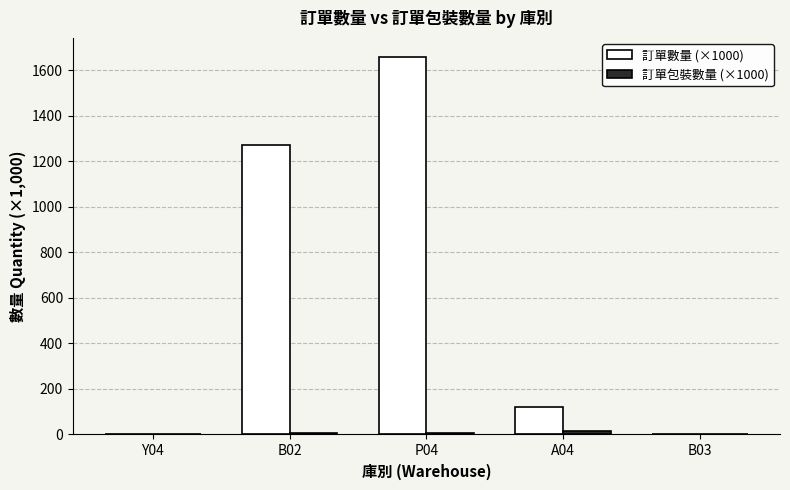

Count the number of categories in the chart.

5